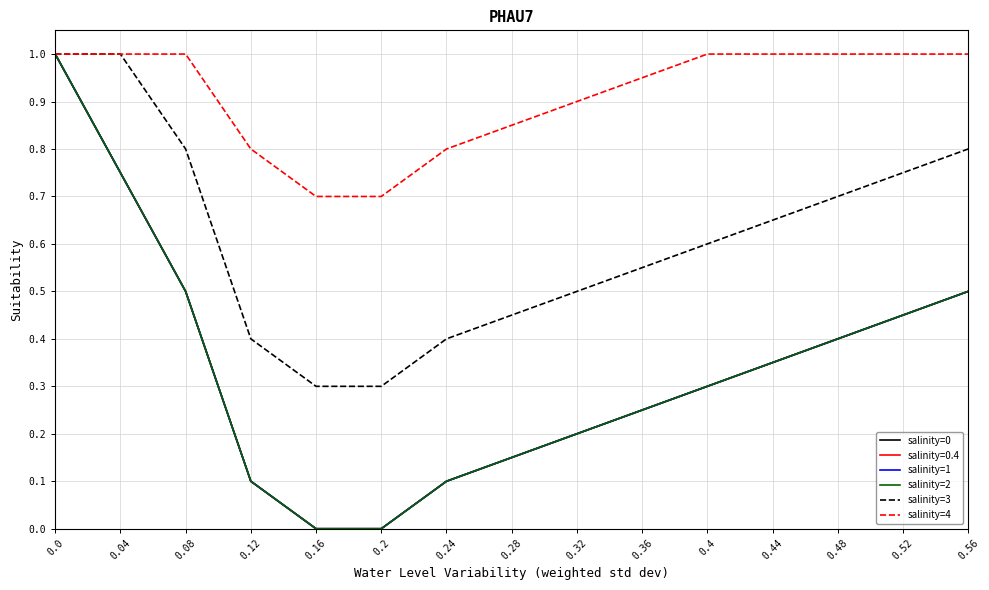

Does the chart display data point markers on the line(s)?

No